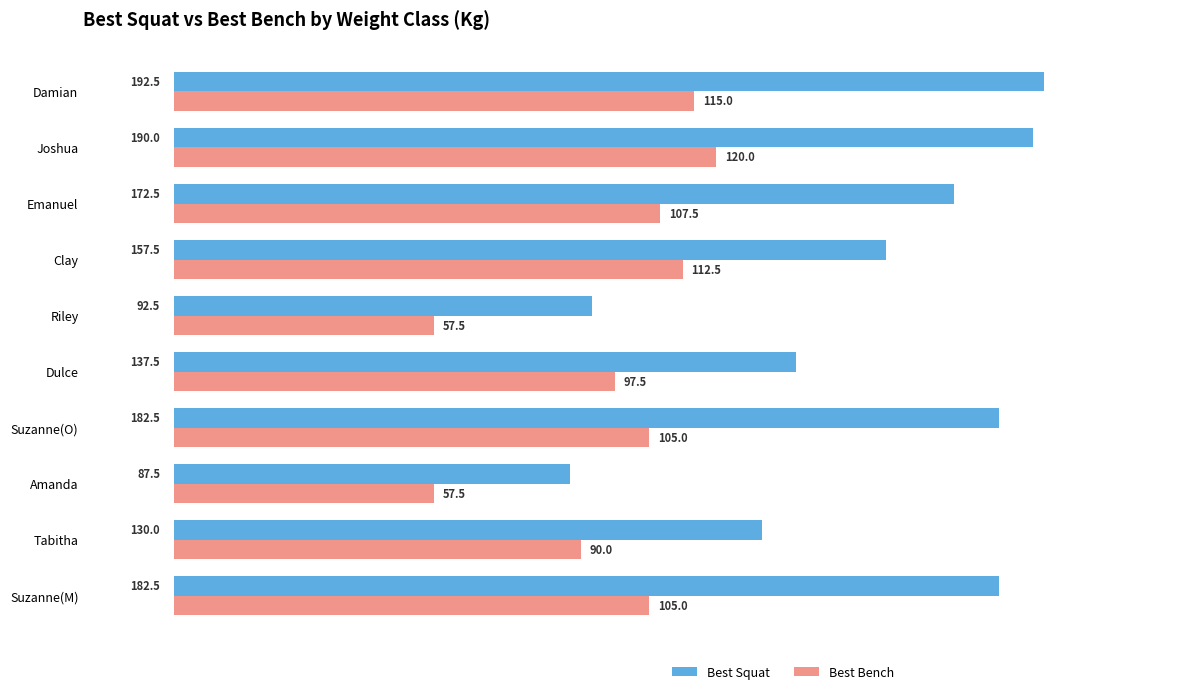

The value of Best Bench at Suzanne(M) is 105.0. True or false?

True